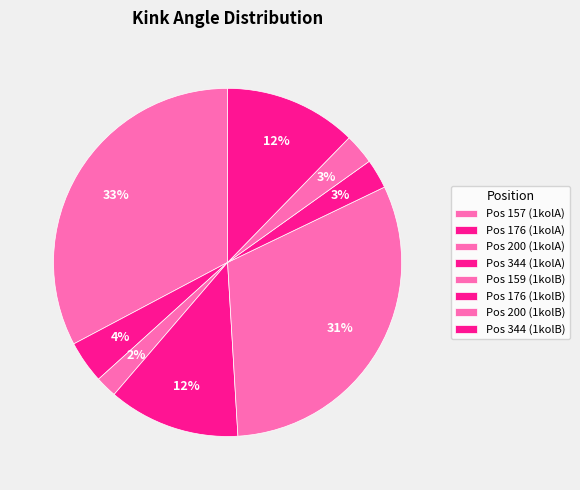

How many segments does this pie chart have?

8